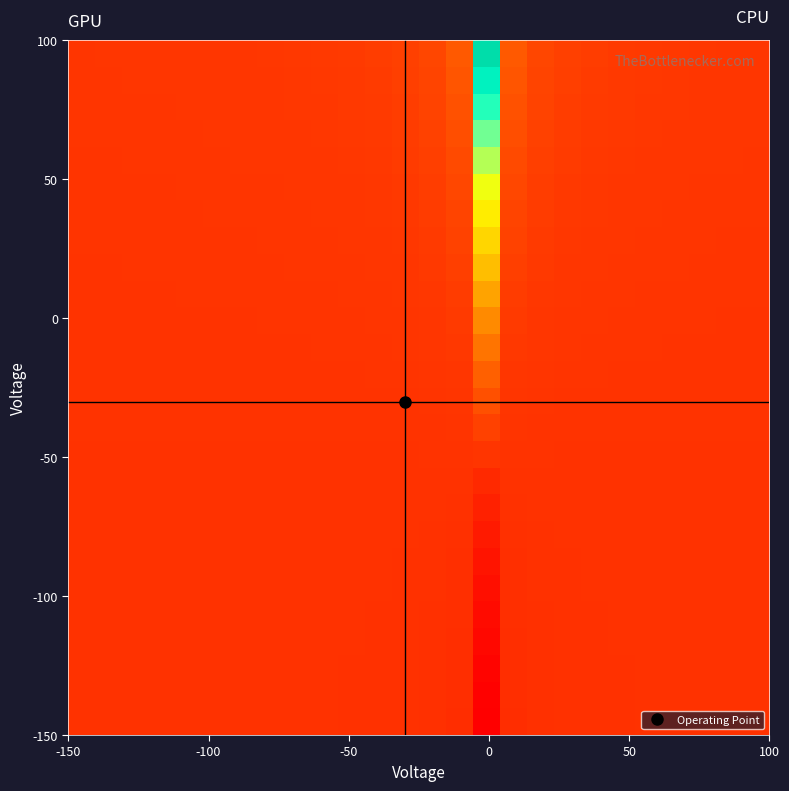

What is the greatest value displayed?

122.9